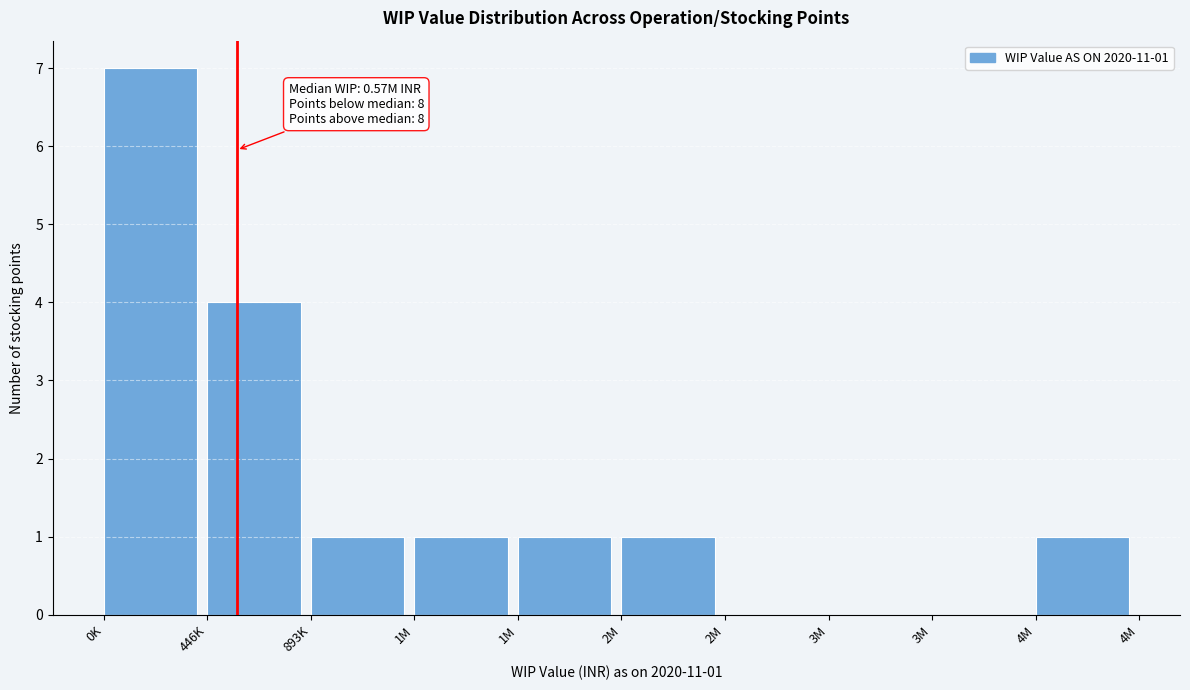

Count the number of categories in the chart.

10